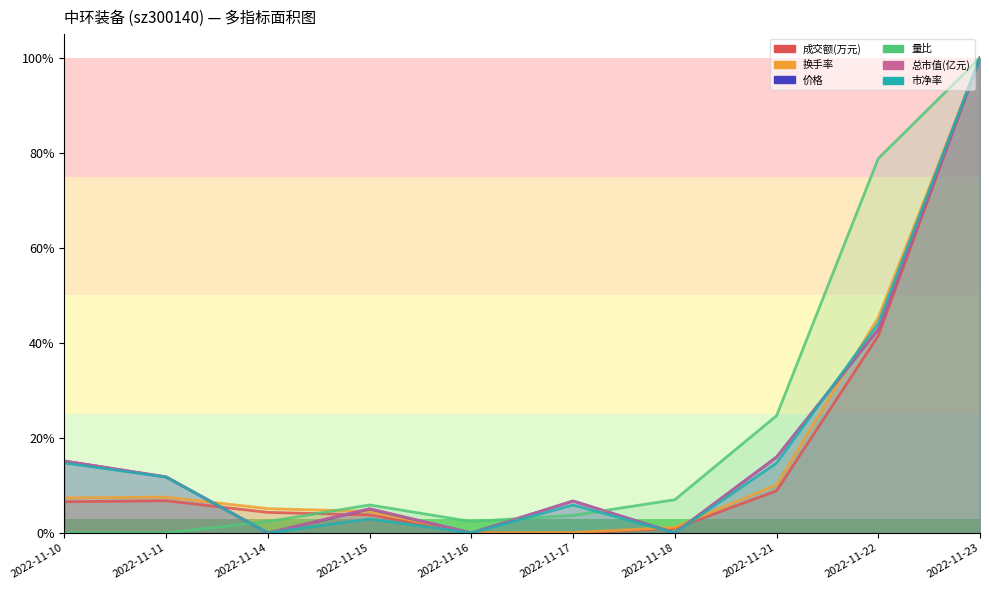

Is it true that 量比 equals 0.0 at 2022-11-17?

True